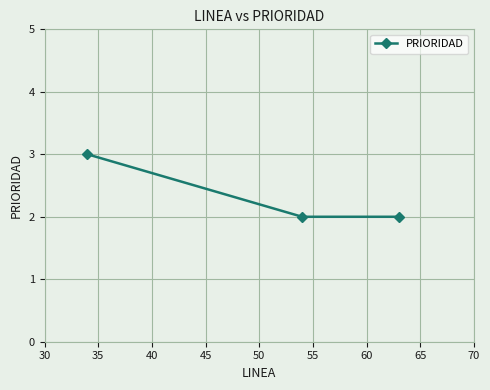

What is the maximum value shown in the chart?

3